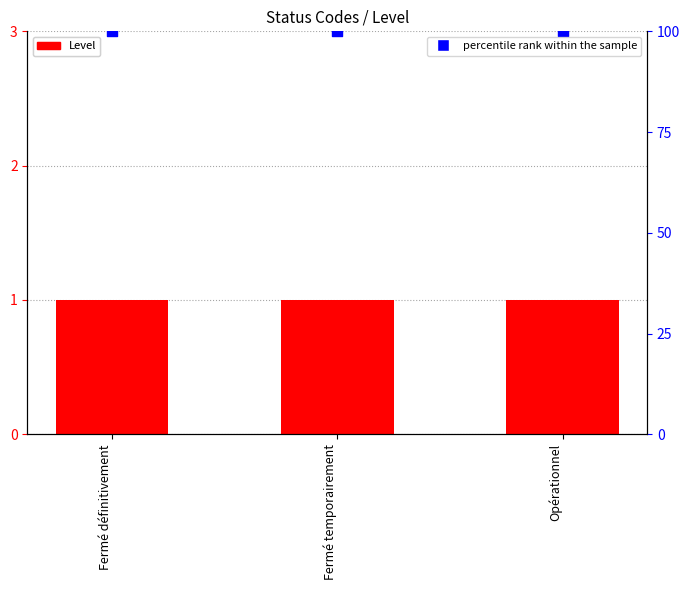

At which category is the sum across all series the highest?

Fermé définitivement